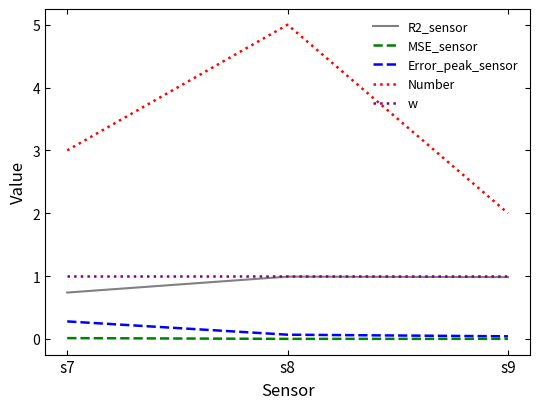

What is the greatest value displayed?

5.0